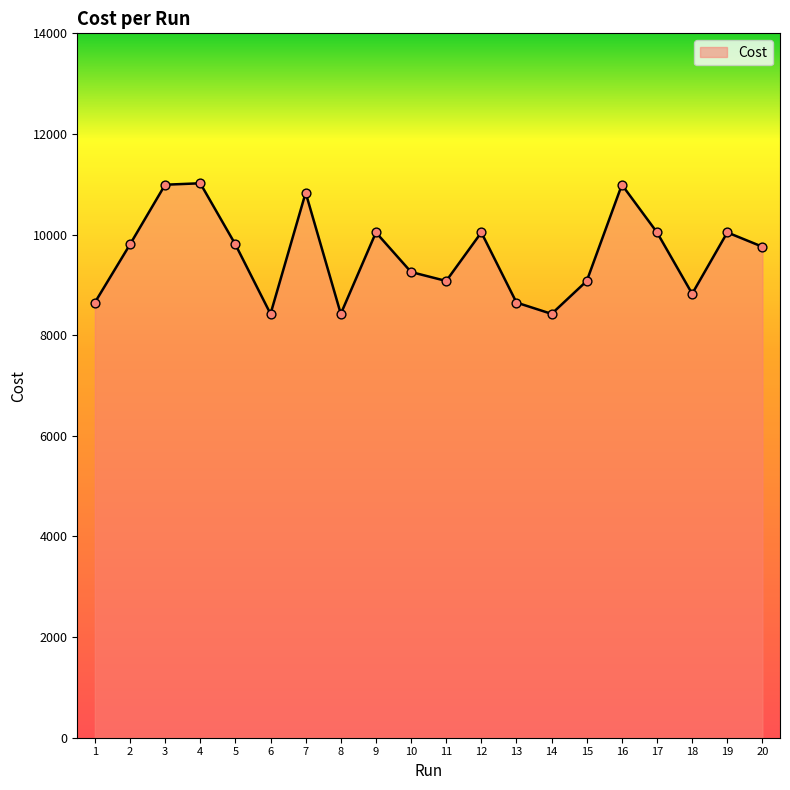

What is the change in value from 1 to 6?

-225.0